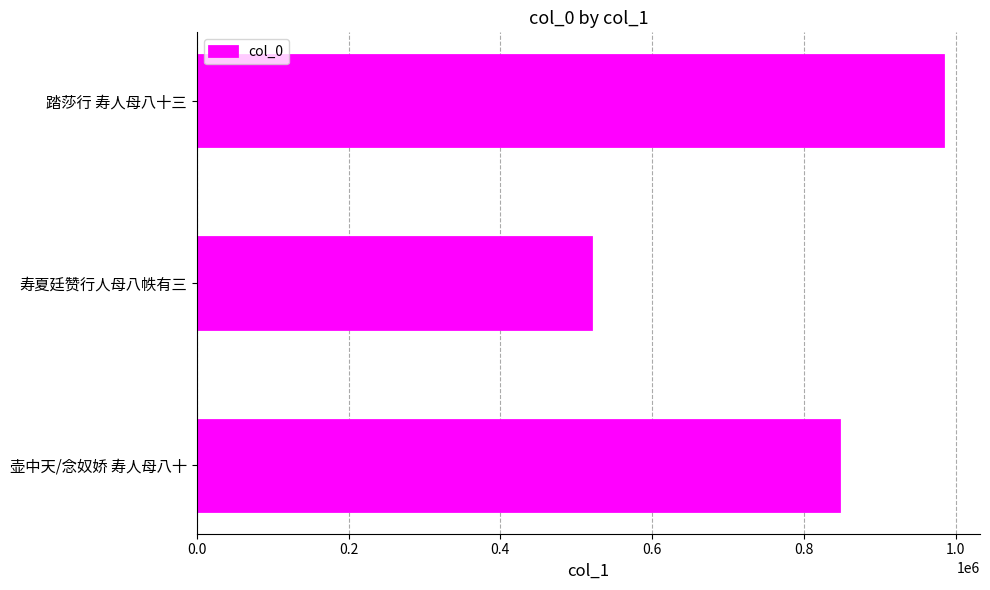

What is the difference between the maximum and minimum values?

463675